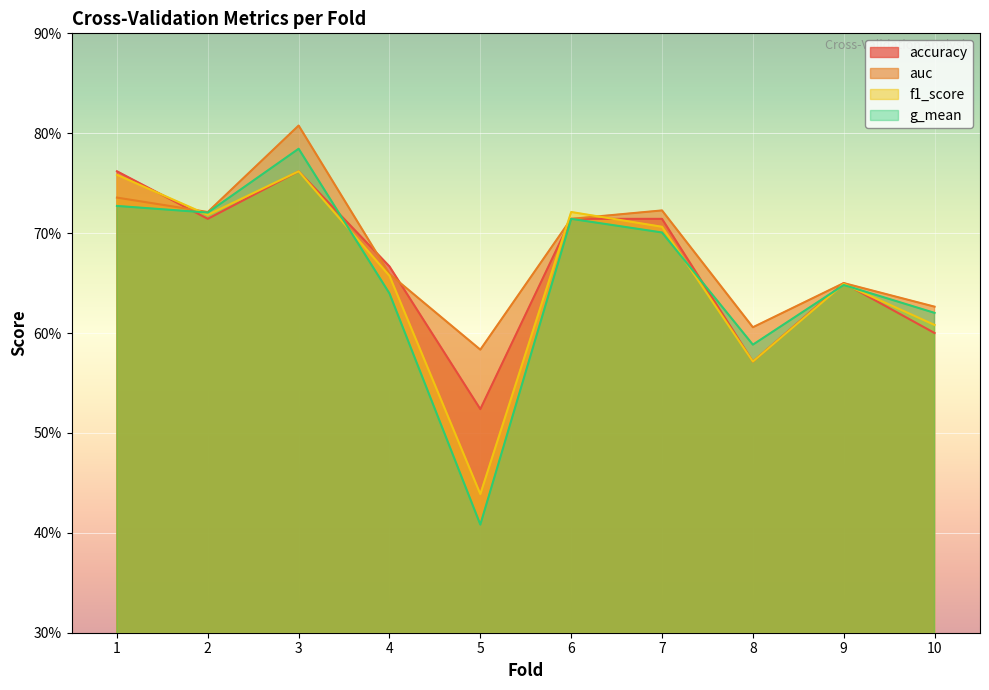

At which category is the sum across all series the highest?

3